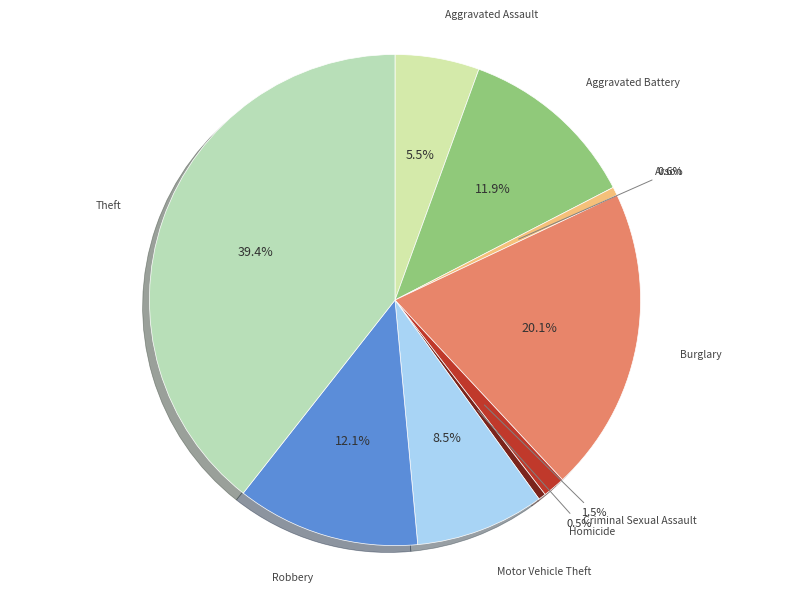

What percentage do Motor Vehicle Theft and Arson together represent?

9.1%